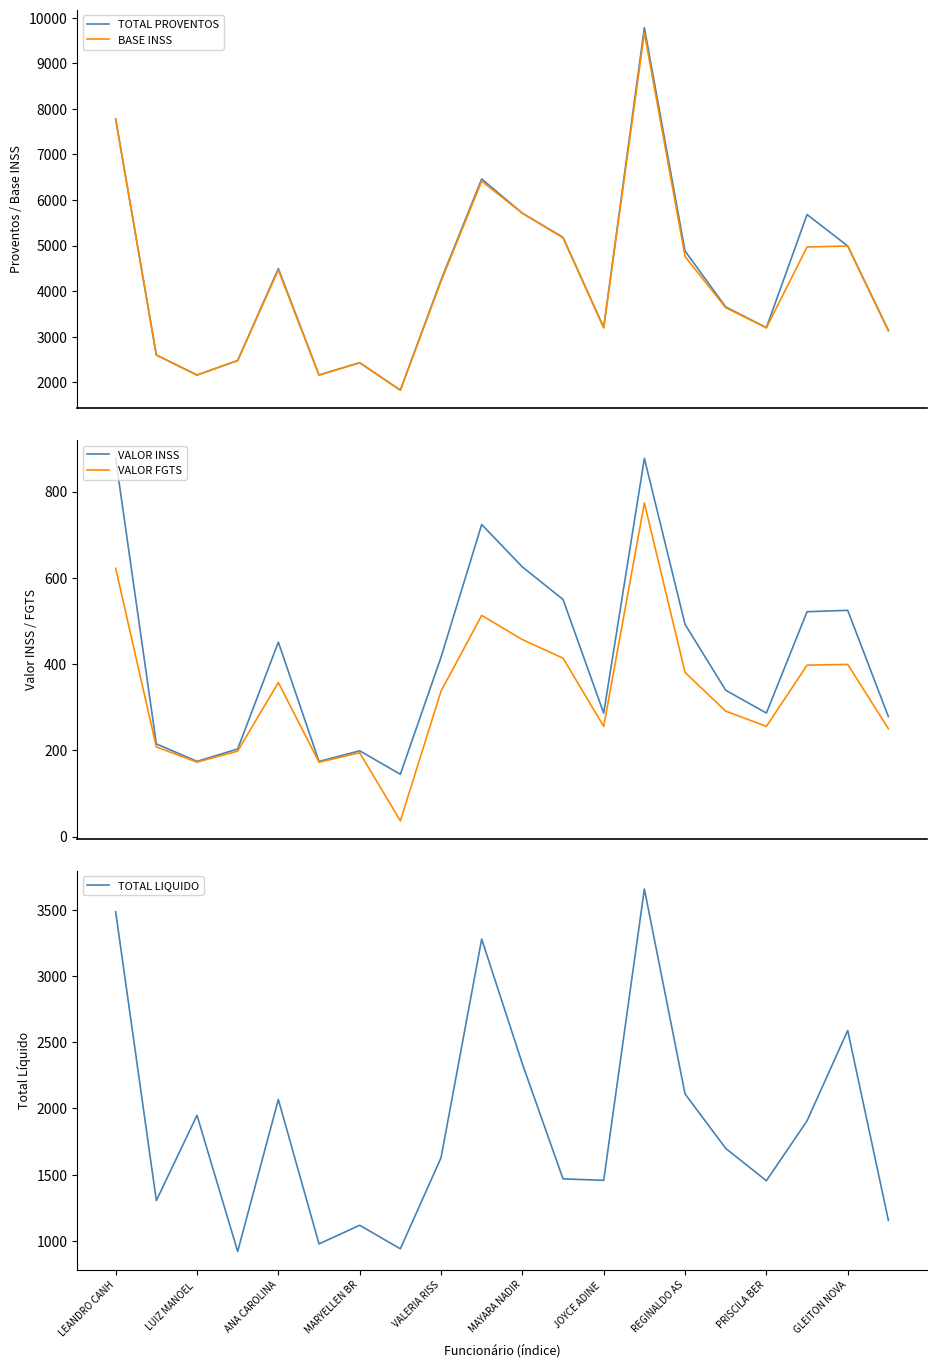

What is the highest value of the BASE INSS series?

9667.7